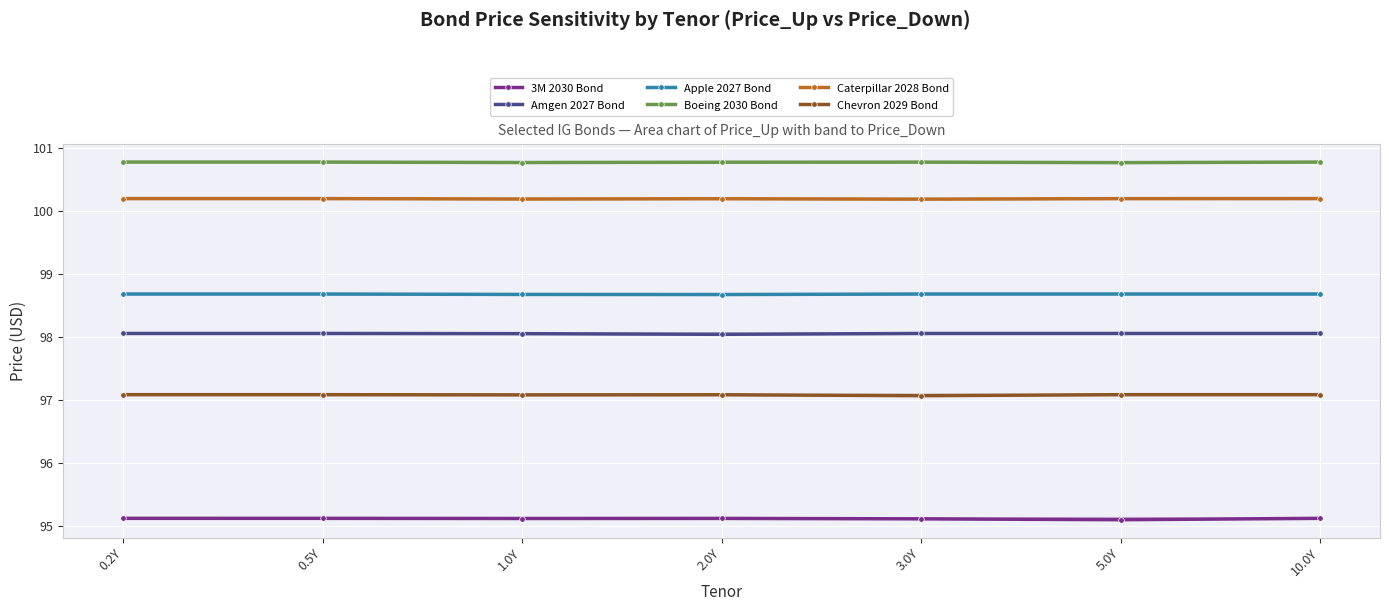

The Caterpillar 2028 Bond series shows 65.6 at 3.0Y. True or false?

False